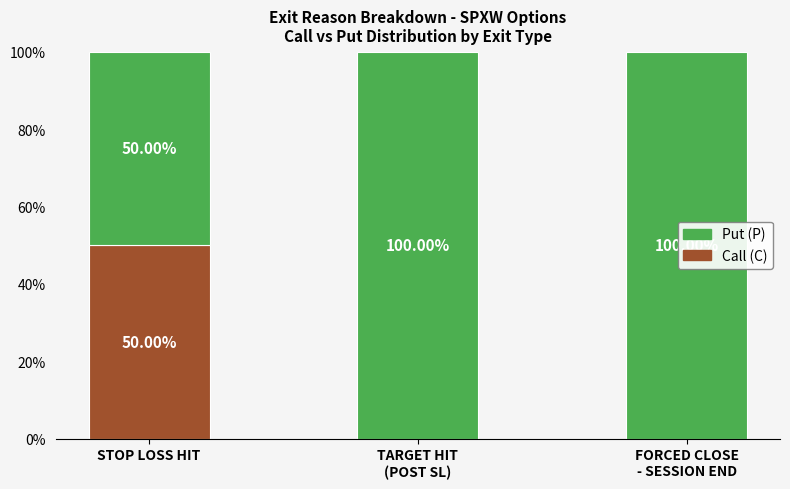

What is the highest value of the Call (C) series?

50